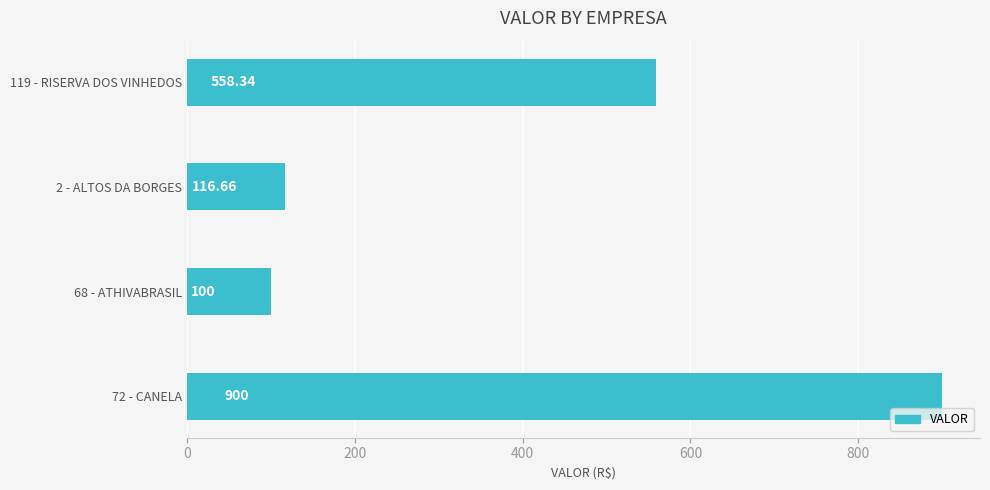

Rank the categories by value from highest to lowest.

72 - CANELA, 119 - RISERVA DOS VINHEDOS, 2 - ALTOS DA BORGES, 68 - ATHIVABRASIL